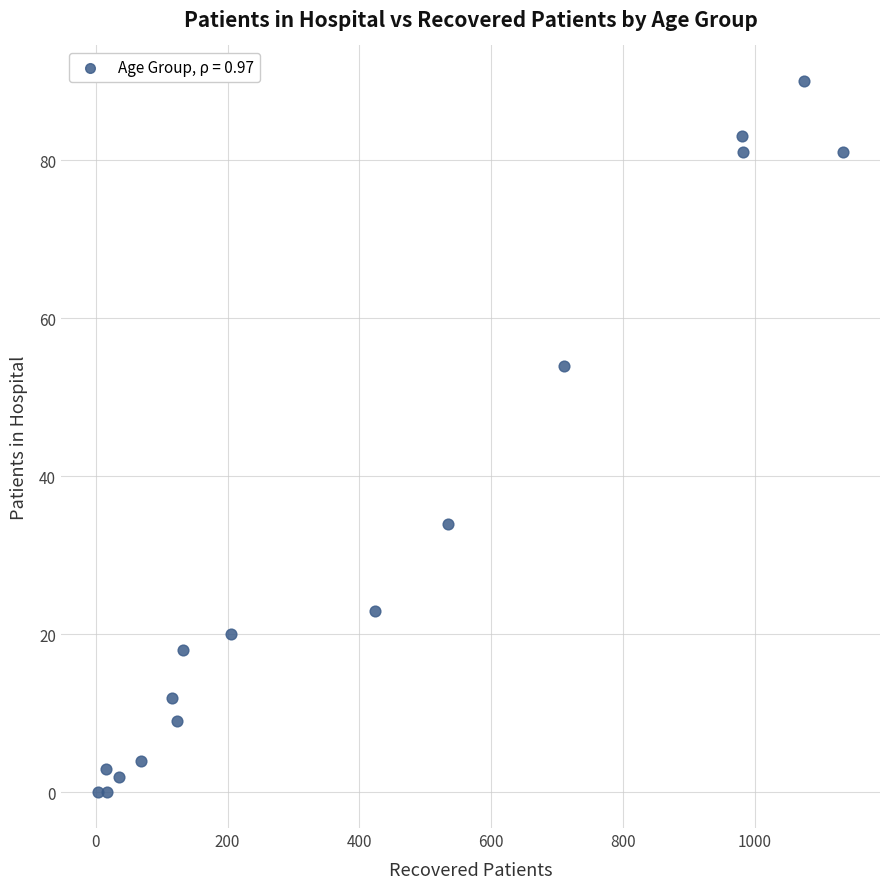

What is the range of X values (max minus min)?

1129